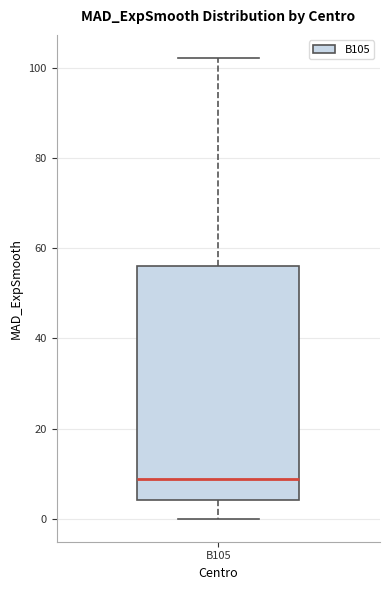

Transcribe this box plot: give where the median line is, the range the box spans, and where the two whiskers end, as read against the y-axis. The values are not printed on the chart, so give them approximately, as read against the axis.

median 8, box 4 to 56, whiskers 0 to 102